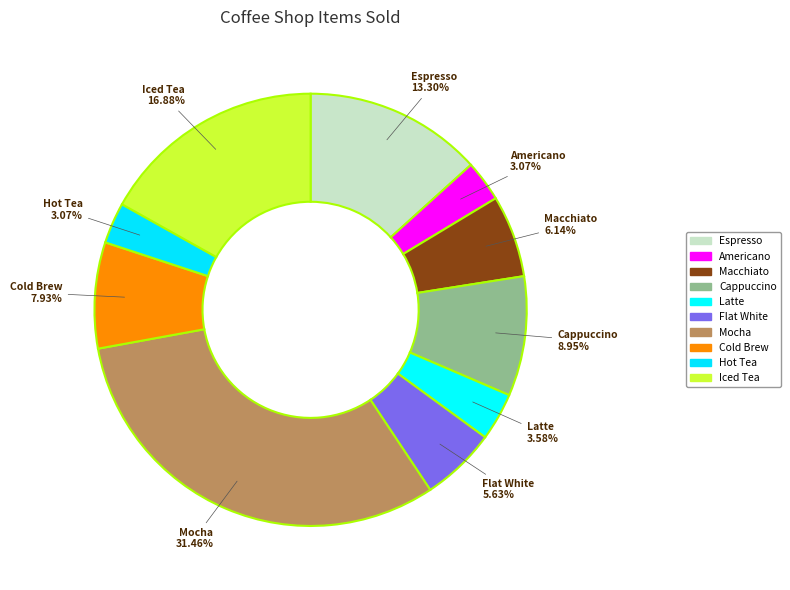

Is the sum of Cold Brew and Macchiato greater than half?

No